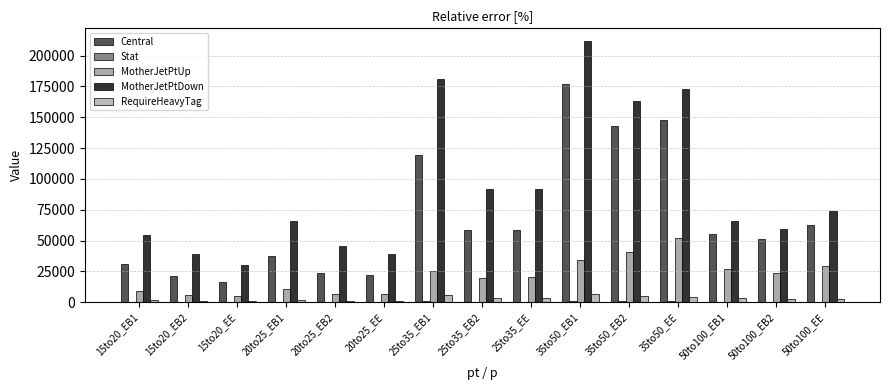

Read the MotherJetPtDown value at 25to35_EB1.

180707.8